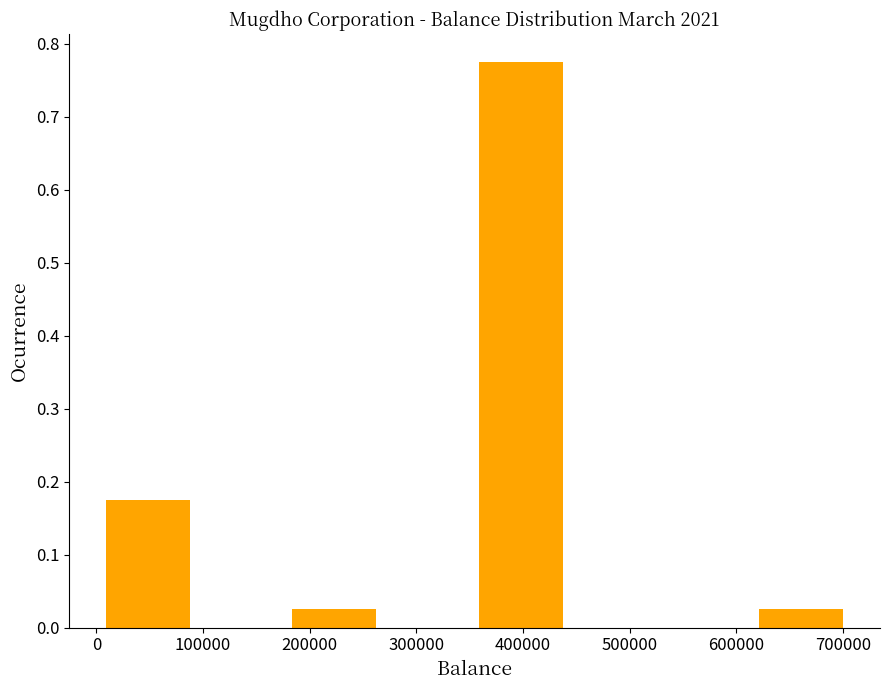

Which range on the x-axis has the tallest bar?

360000 to 450000